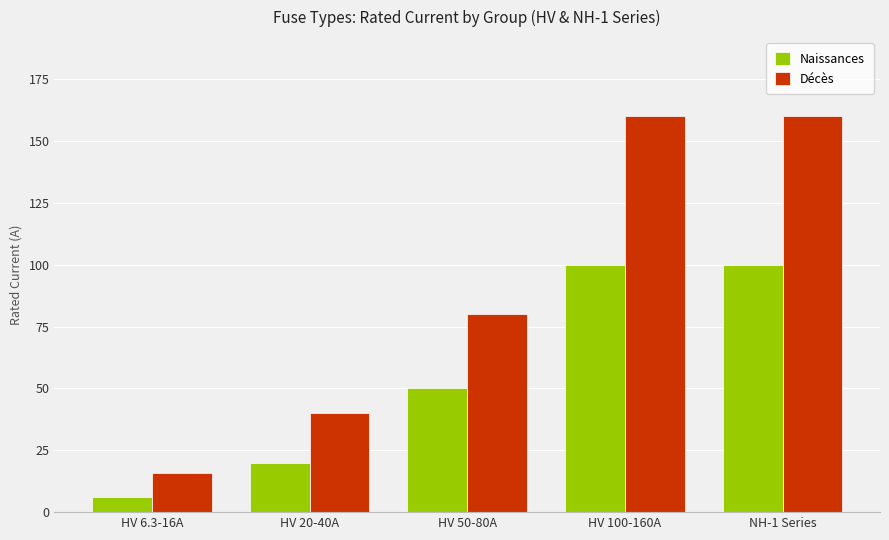

What position from the left is HV 50-80A?

3